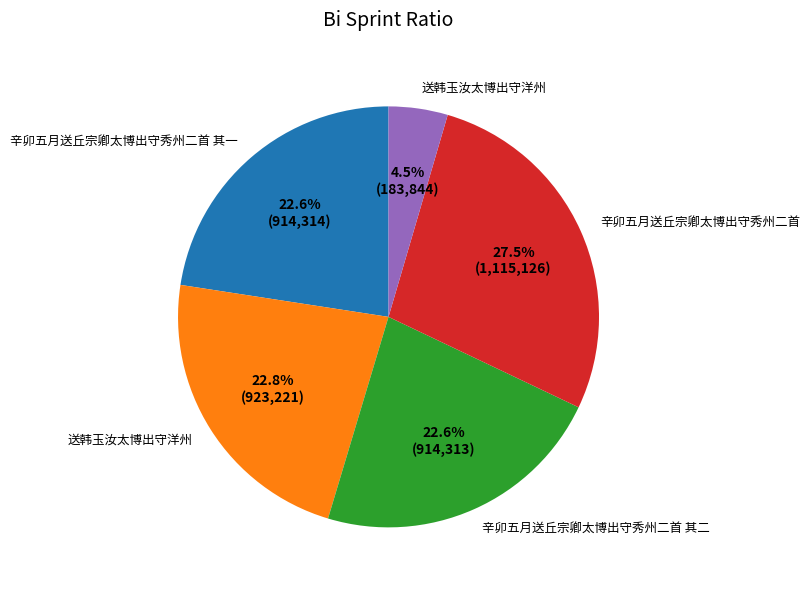

Is there a majority slice in this chart?

No